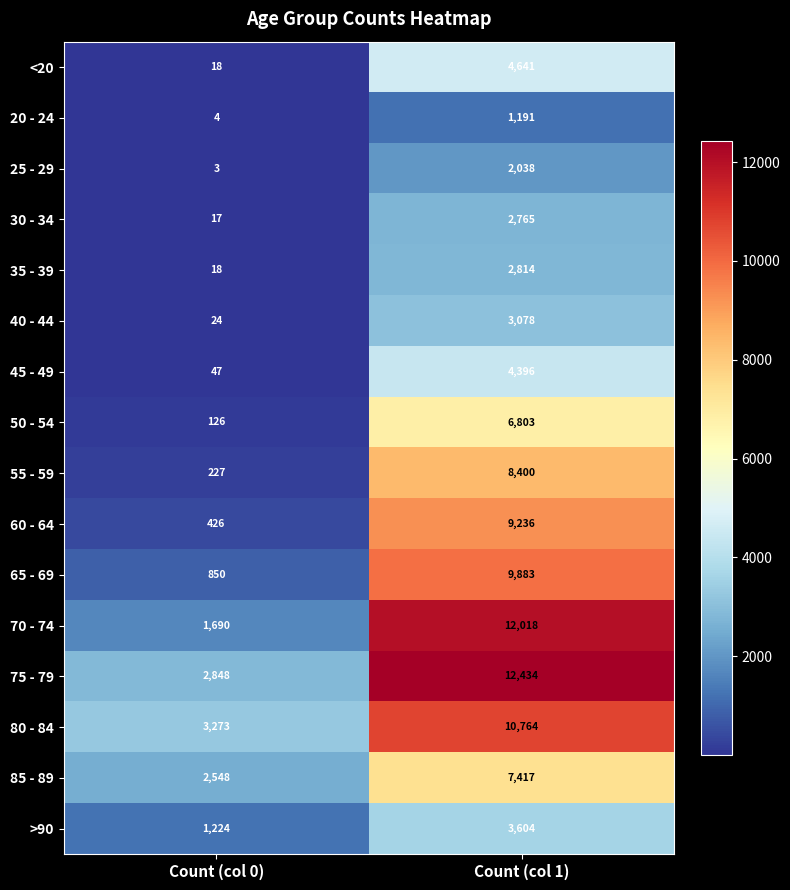

What is the sum of the >90 values at Count (col 1) and Count (col 0)?

4828